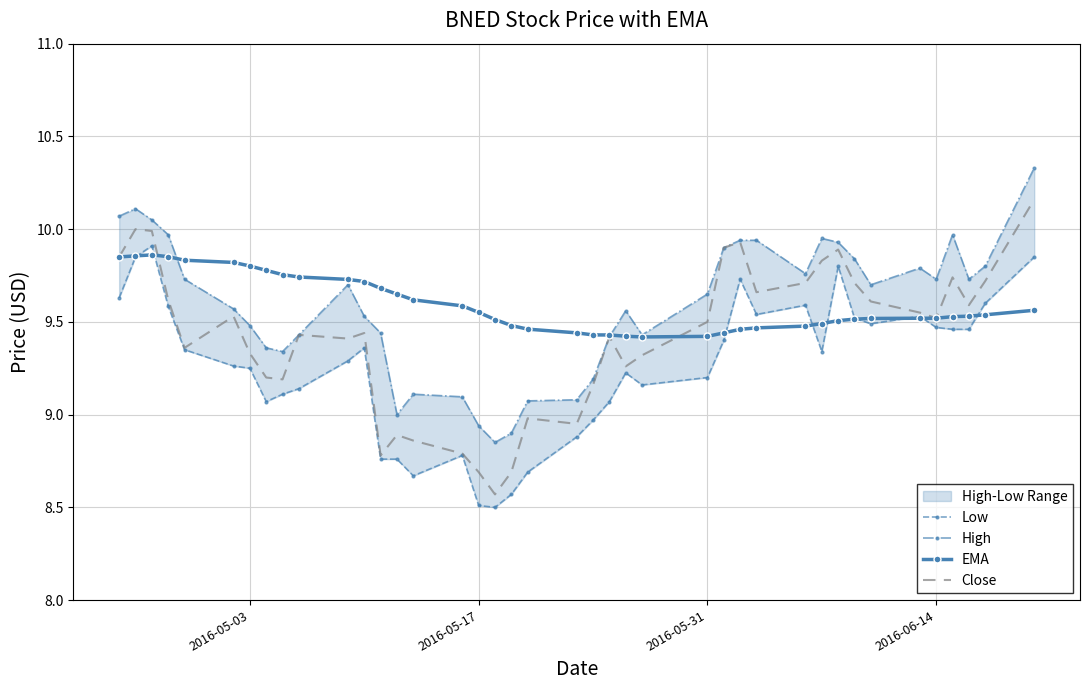

True or false: Low has more than 2 interior local peaks.

True